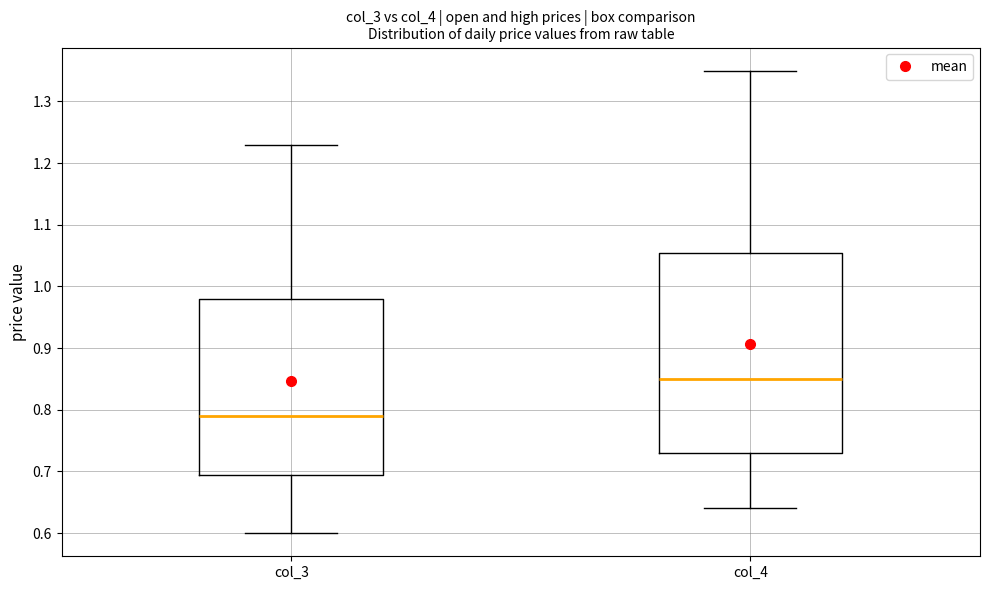

Where is the lower edge of the box for col_4 on the y-axis? The values are not printed on the chart, so give them approximately, as read against the axis.

0.73